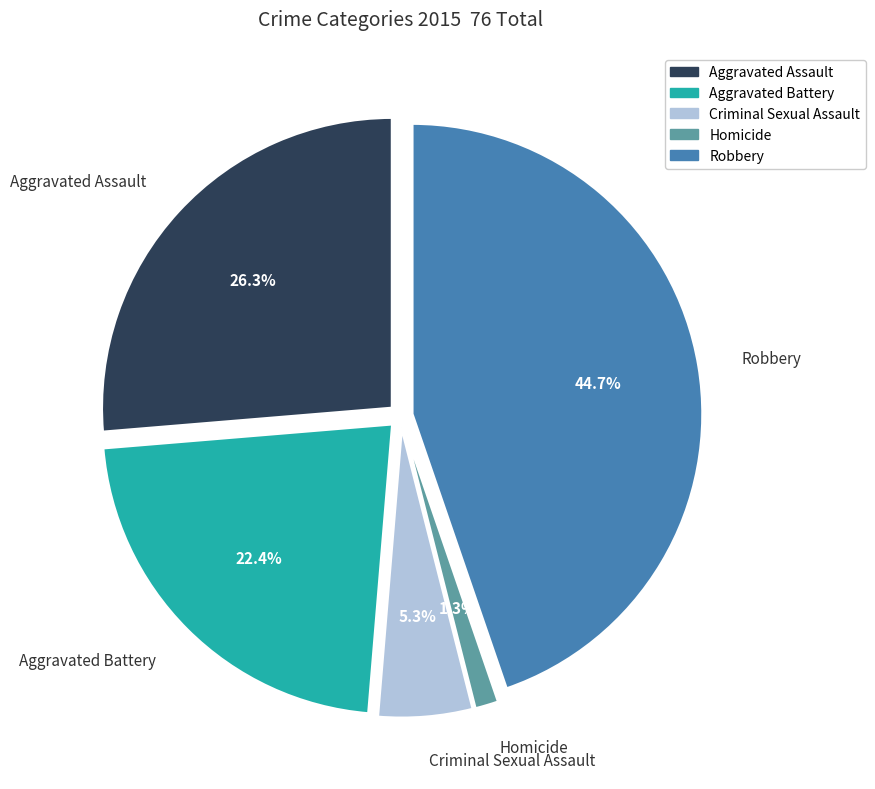

To the nearest percent, what is the difference between the largest and smallest slice percentages?

43%